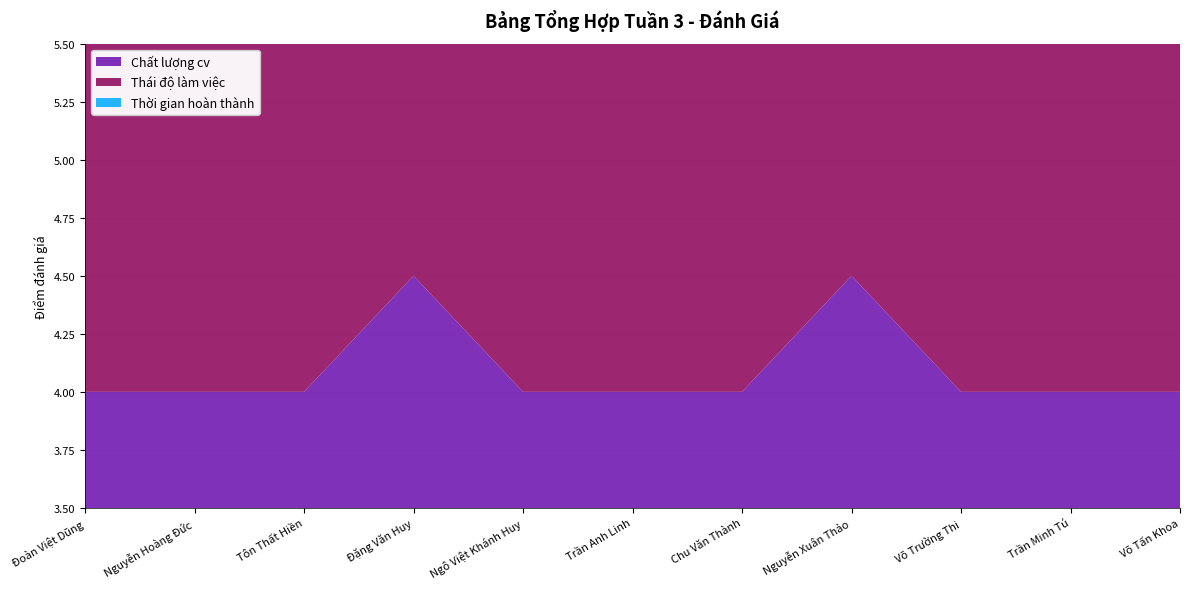

Reading left to right, extract all data points from this chart.

Chất lượng cv: 4.0	4.0	4.0	4.5	4.0	4.0	4.0	4.5	4.0	4.0	4.0
Thái độ làm việc: 4.0	4.0	4.0	4.0	4.0	4.0	4.0	4.5	4.0	4.5	4.0
Thời gian hoàn thành: 4.0	4.0	4.0	4.0	4.0	4.0	4.0	4.0	4.0	4.0	4.0